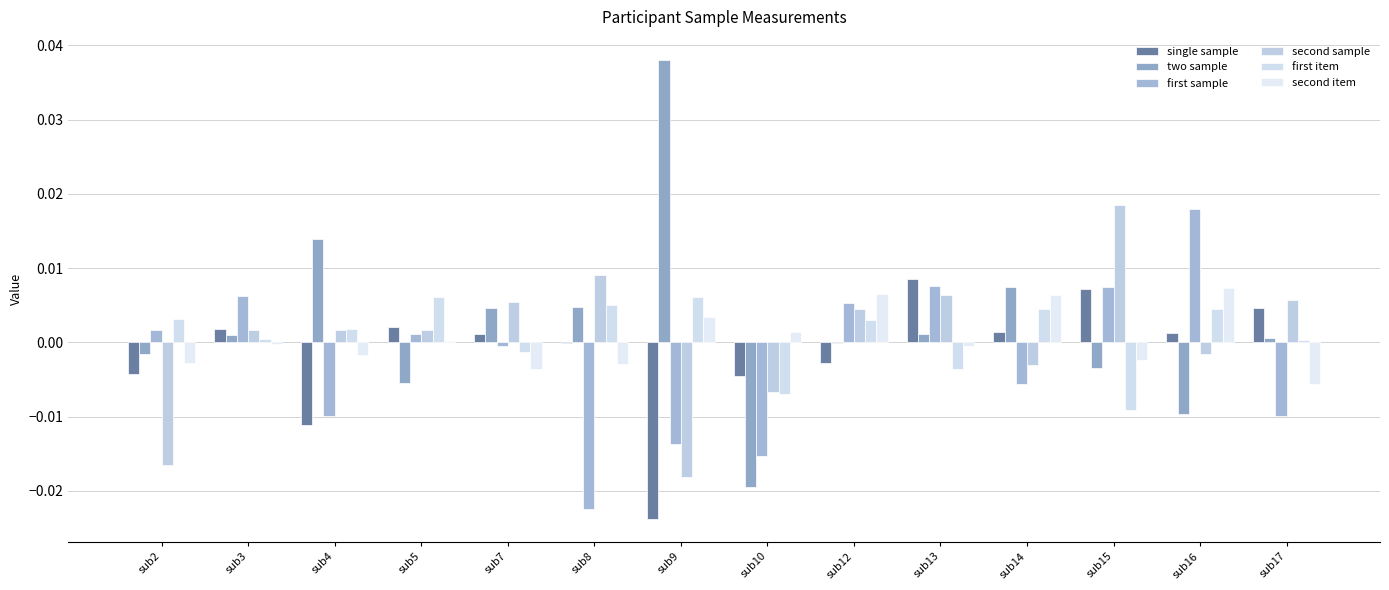

What are all the series names shown in the legend?

single sample, two sample, first sample, second sample, first item, second item